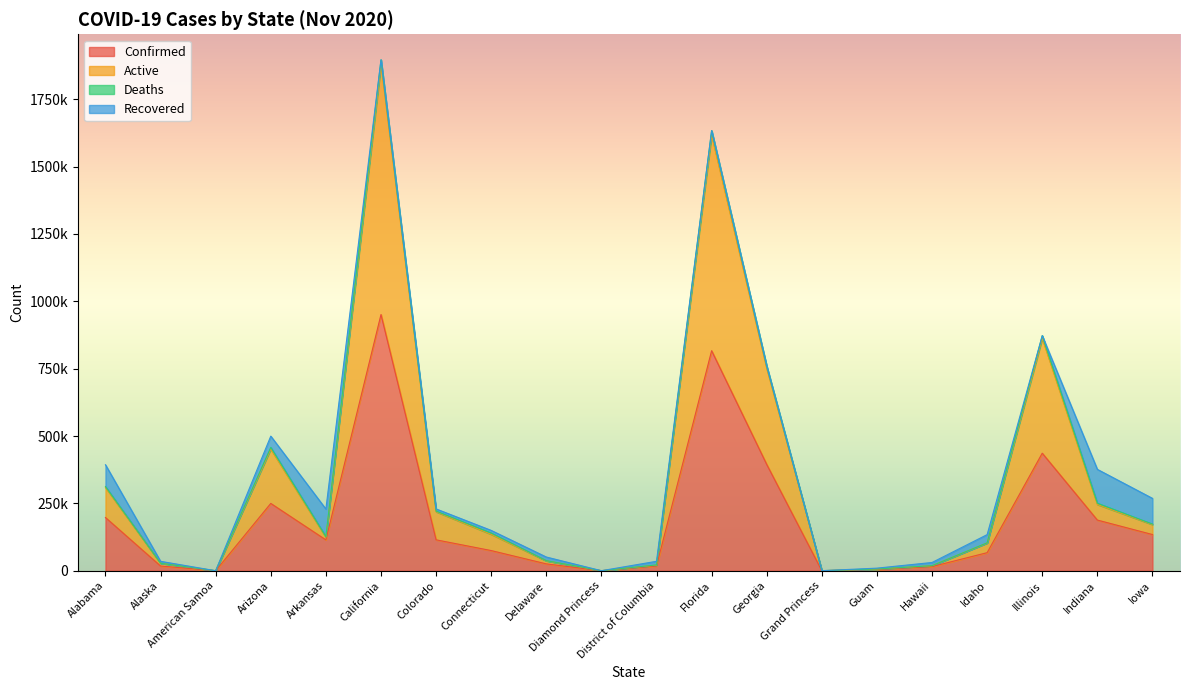

Does the chart display data point markers on the line(s)?

No